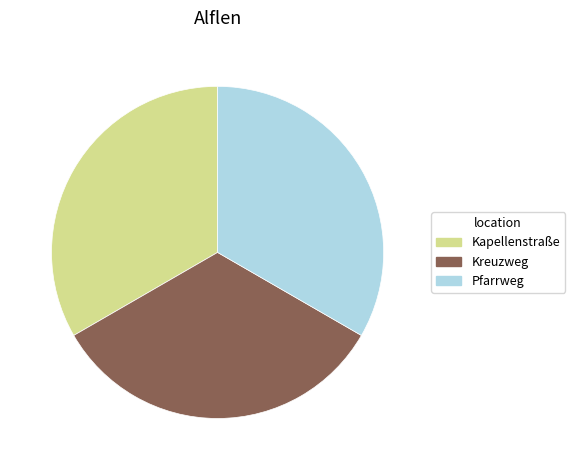

Combined, do Pfarrweg and Kreuzweg account for over 50%?

Yes